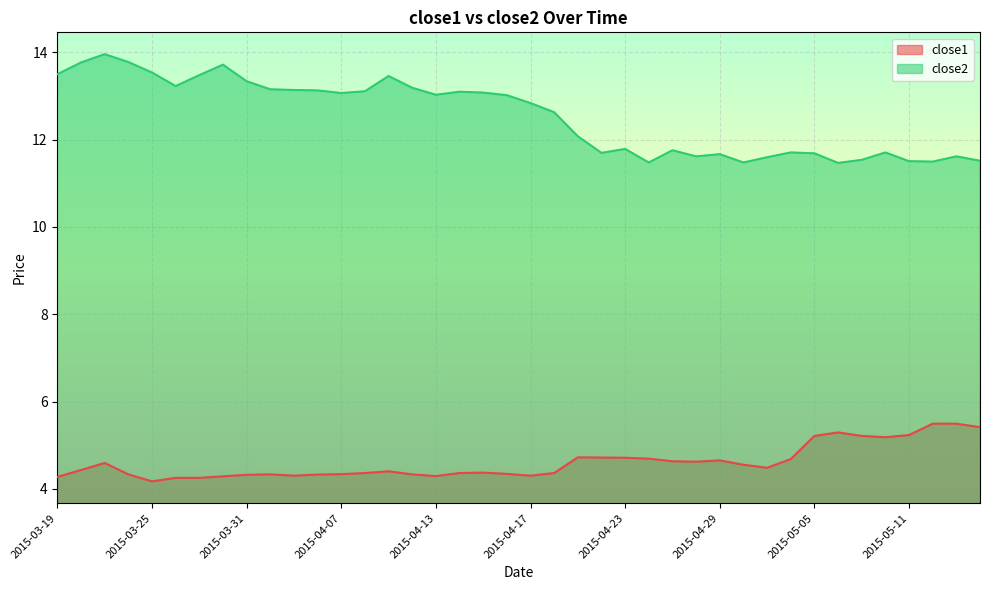

What are all the series names shown in the legend?

close1, close2